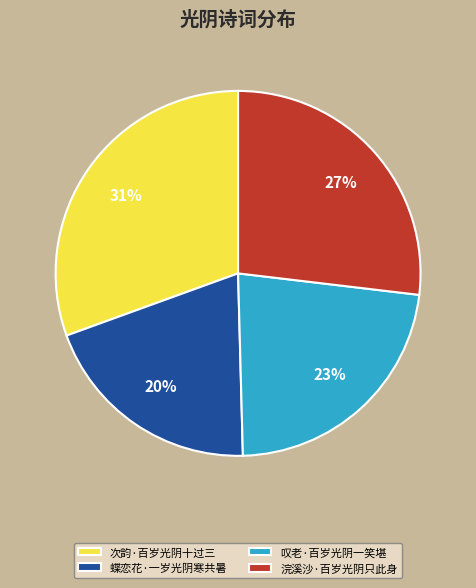

Combined, do 浣溪沙·百岁光阴只此身 and 次韵·百岁光阴十过三 account for over 50%?

Yes